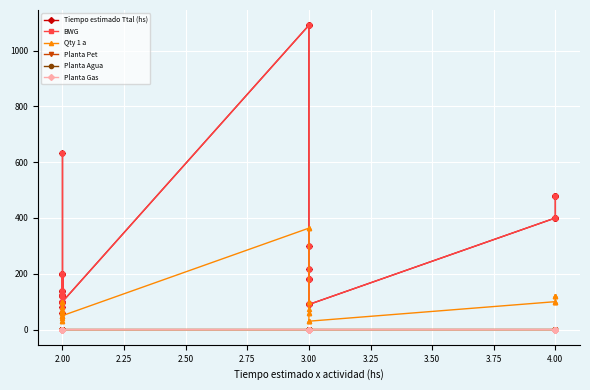

Is it true that Tiempo estimado Ttal (hs) equals 30.1 at 3.00?

False